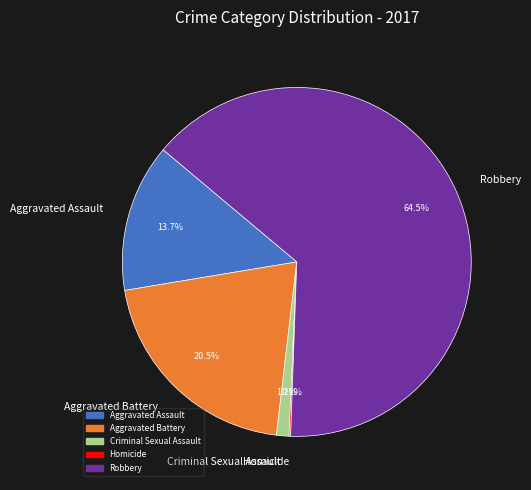

The Robbery slice represents 73% of the pie. True or false?

False